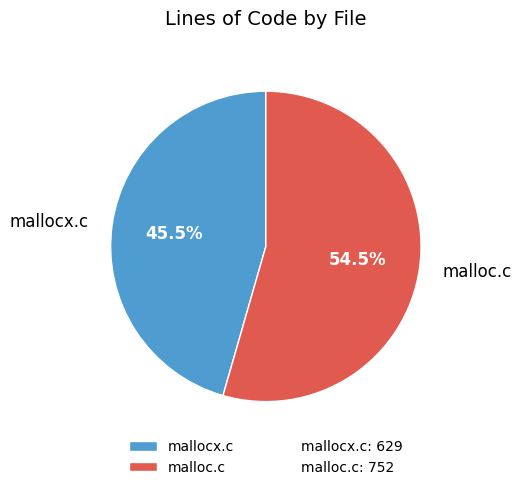

Is there a majority slice in this chart?

Yes